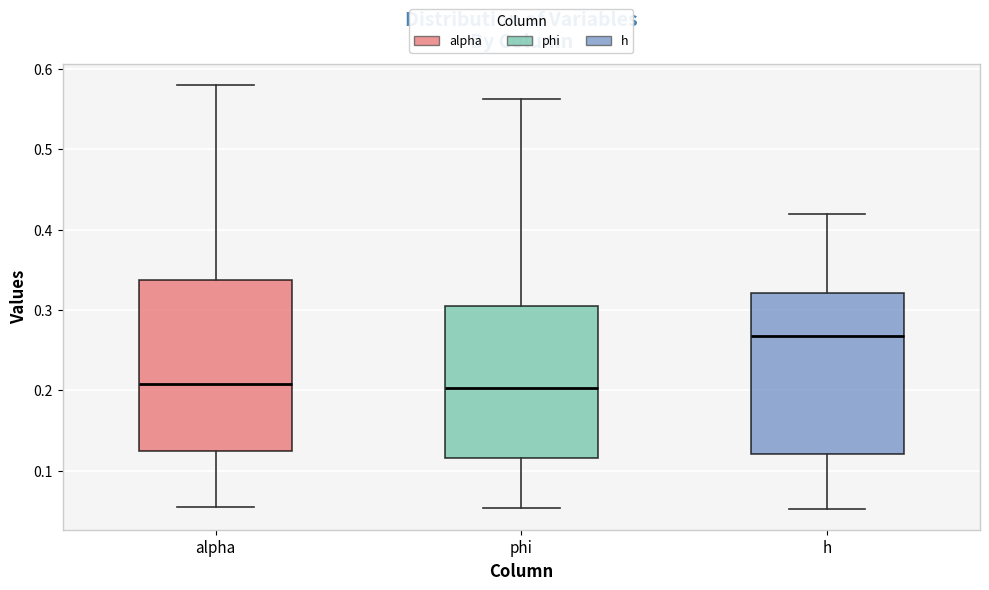

Reading left to right, read every box against the y-axis: the position of its median line, the range the box covers, and the ends of its whiskers. The values are not printed on the chart, so give them approximately, as read against the axis.

alpha: median 0.21, box 0.12 to 0.34, whiskers 0.05 to 0.58
phi: median 0.20, box 0.12 to 0.31, whiskers 0.05 to 0.56
h: median 0.27, box 0.12 to 0.32, whiskers 0.05 to 0.42